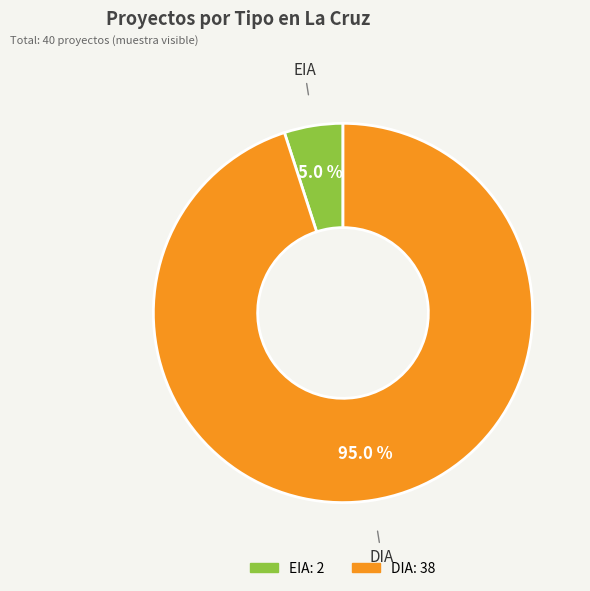

Is DIA the majority of the pie?

Yes